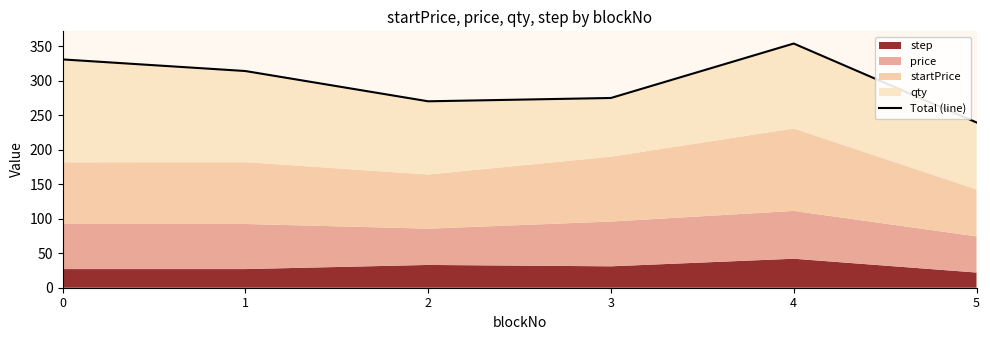

List the labels in order of value, smallest first.

5, 2, 3, 1, 0, 4